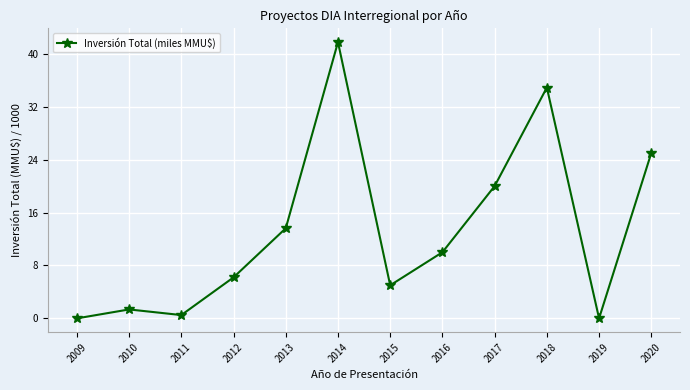

At which category does the data reach its first local valley?

2011